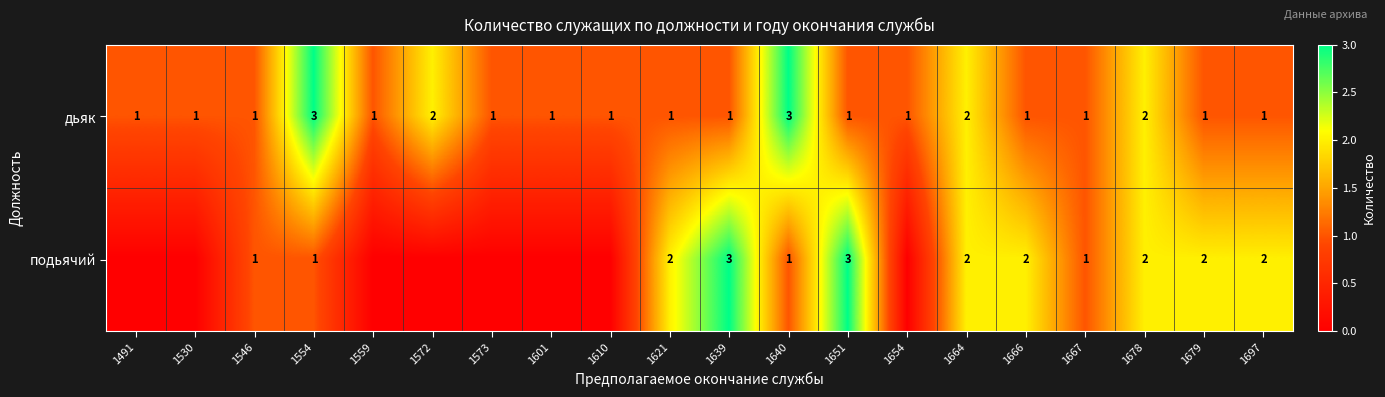

Rank the series at 1554 from lowest to highest value.

подьячий, дьяк